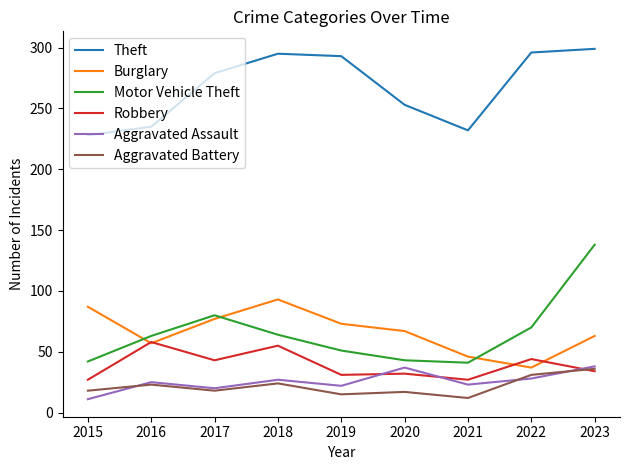

What is the difference between the highest and lowest values at 2016?

212